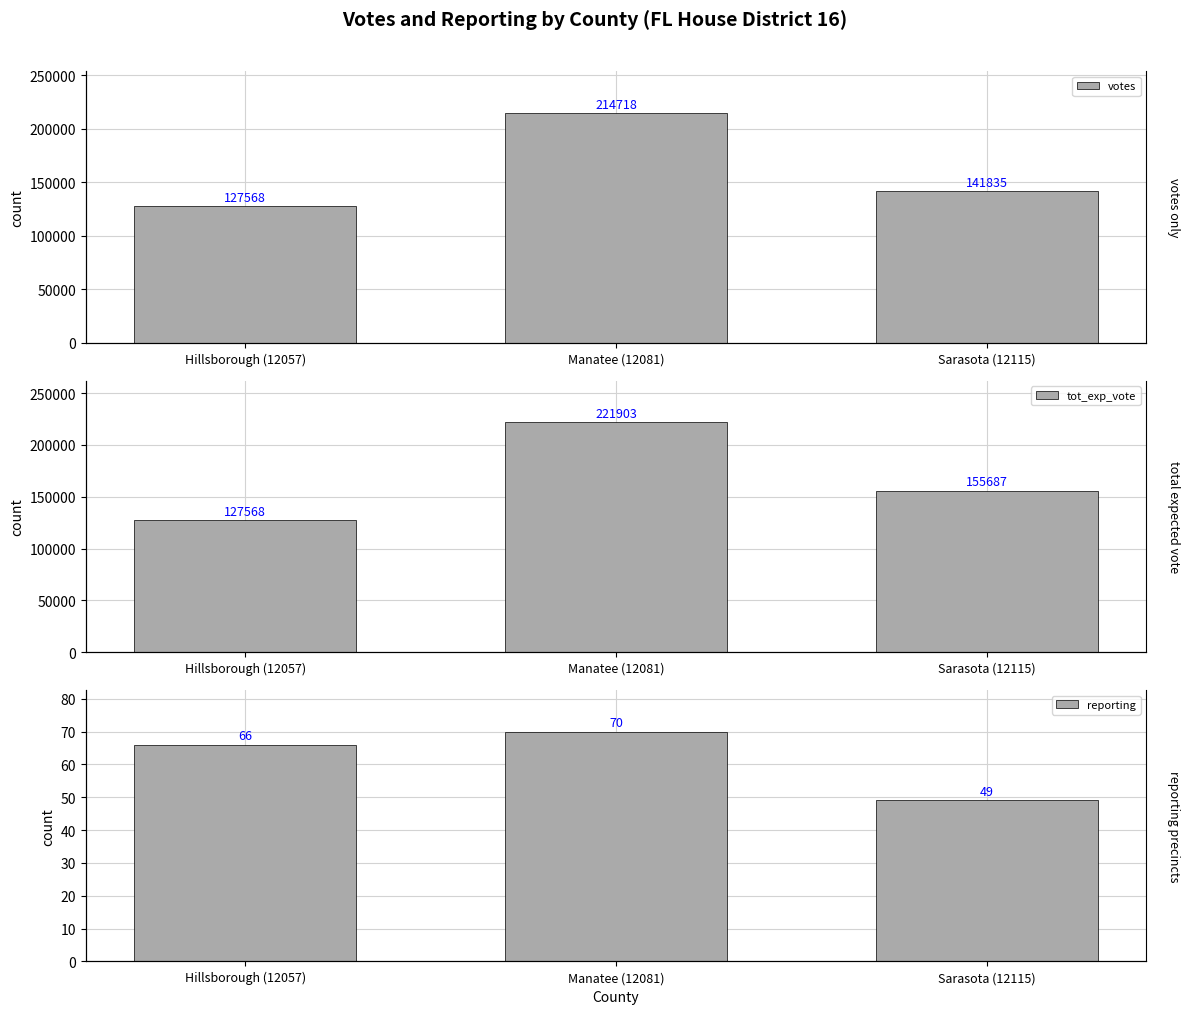

How many categories are shown in the chart?

3